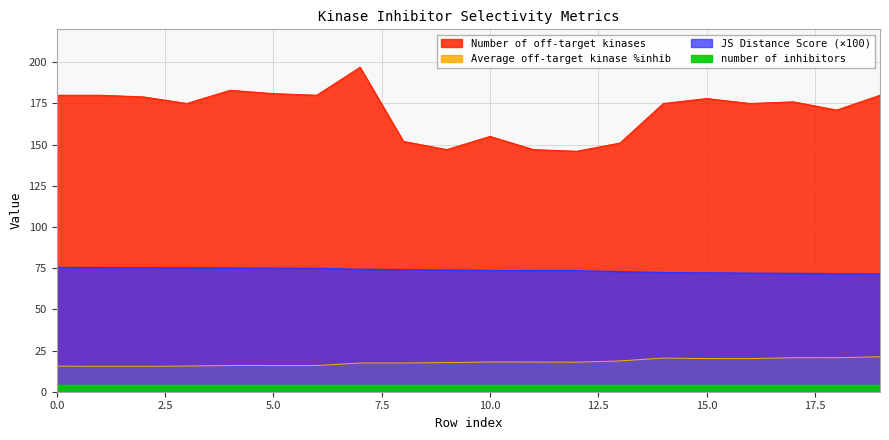

Where is the first local maximum for Average off-target kinase %inhib?

4